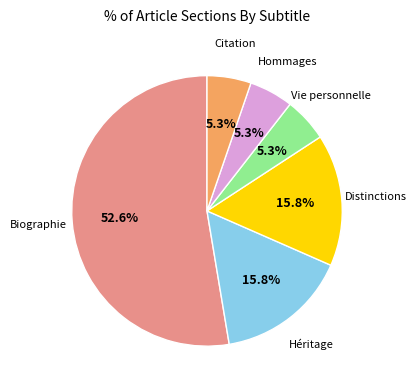

Is there any slice that represents more than half of the pie?

Yes